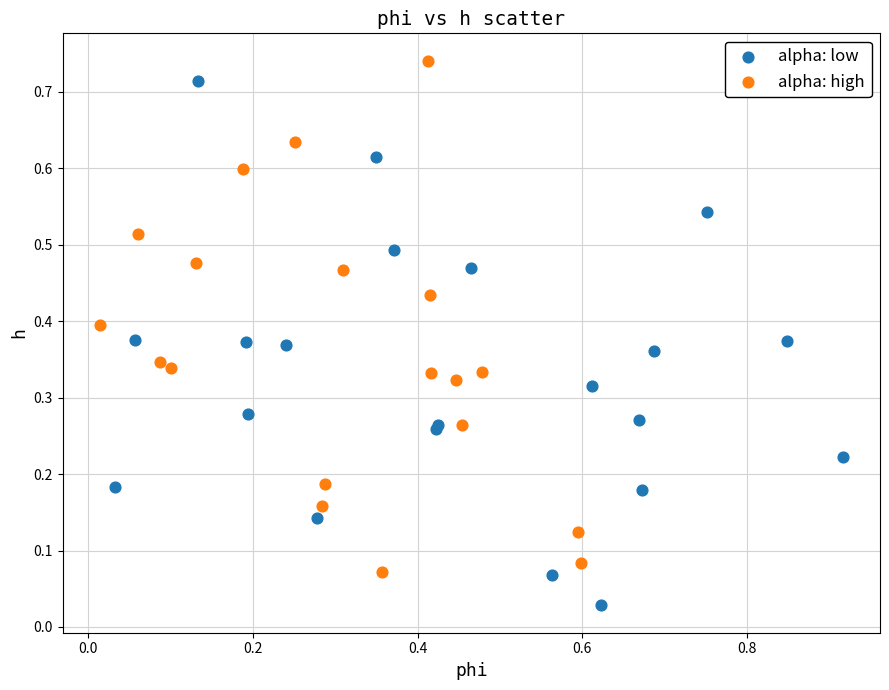

Which series reaches the minimum Y coordinate?

alpha: low